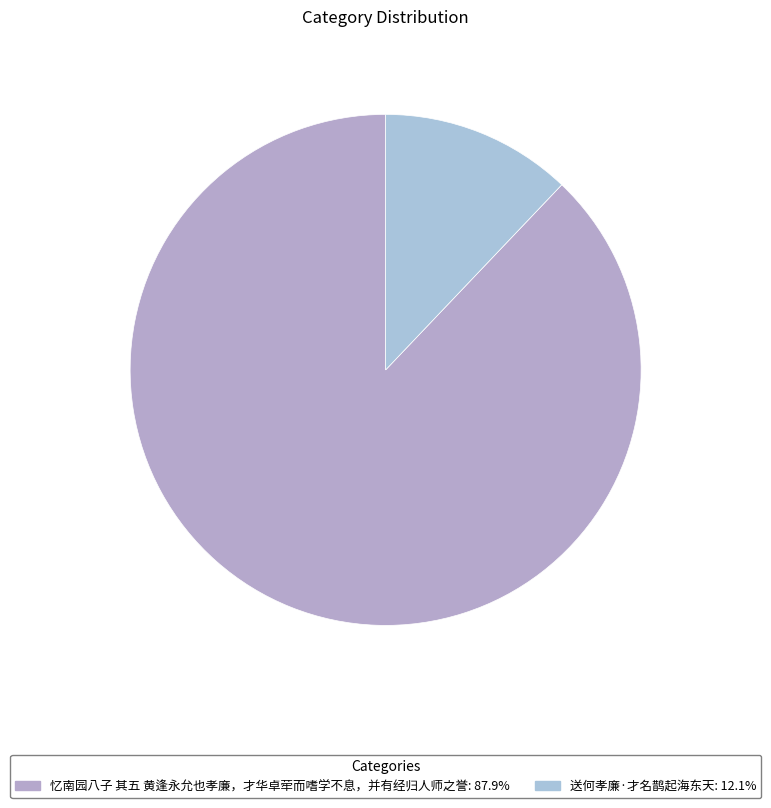

Count the number of slices in the pie.

2